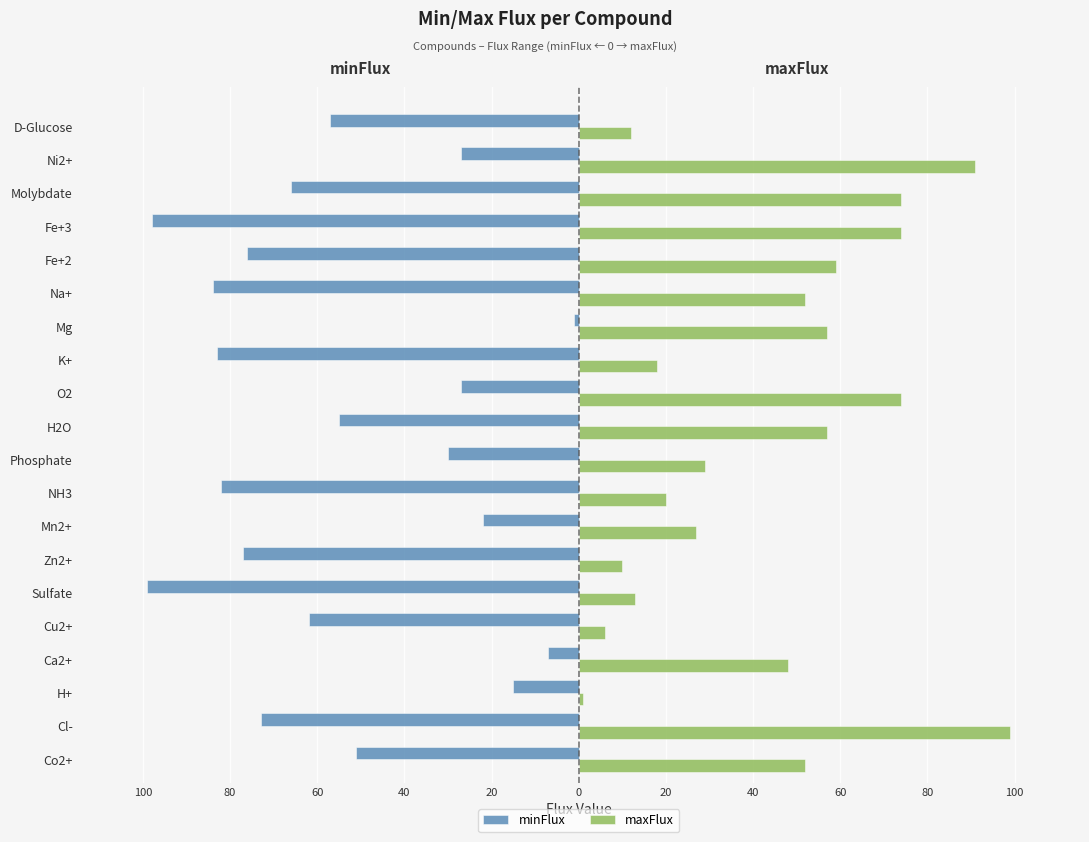

What is the sum of all maxFlux values?

873